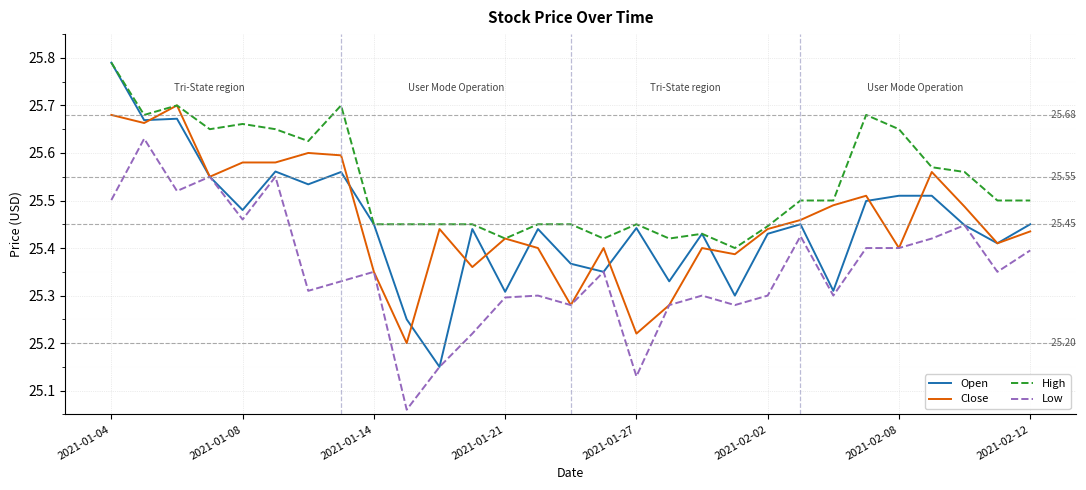

Which series has the largest total across all categories?

High